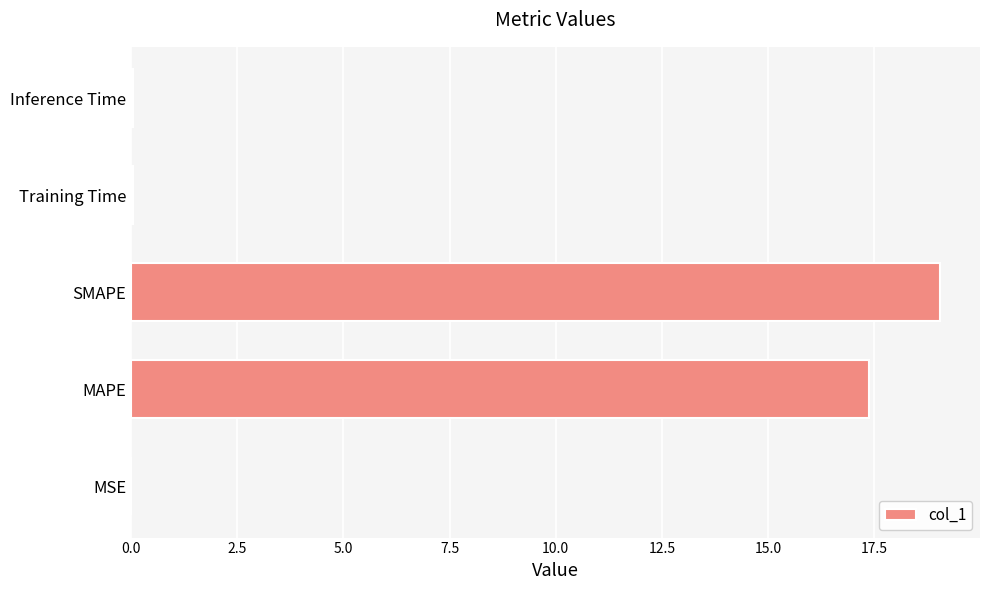

Between MAPE and SMAPE, which is larger?

SMAPE